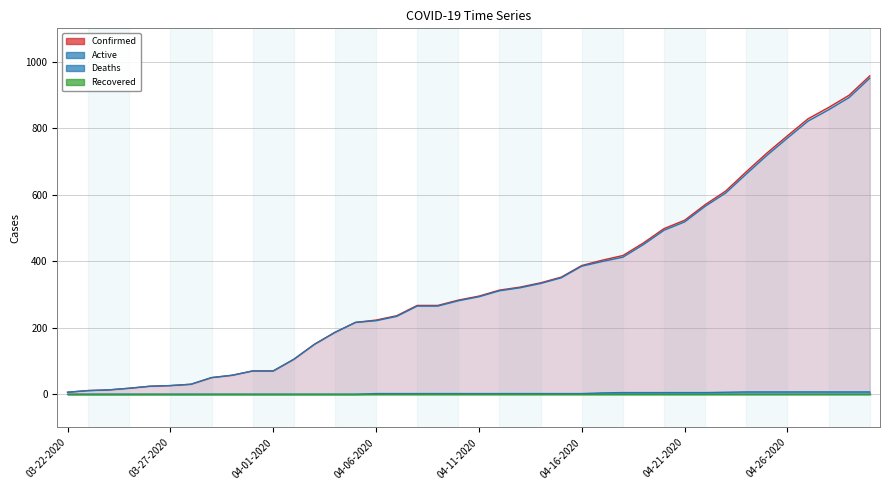

What is the label of the 39th point from the right?

03-23-2020